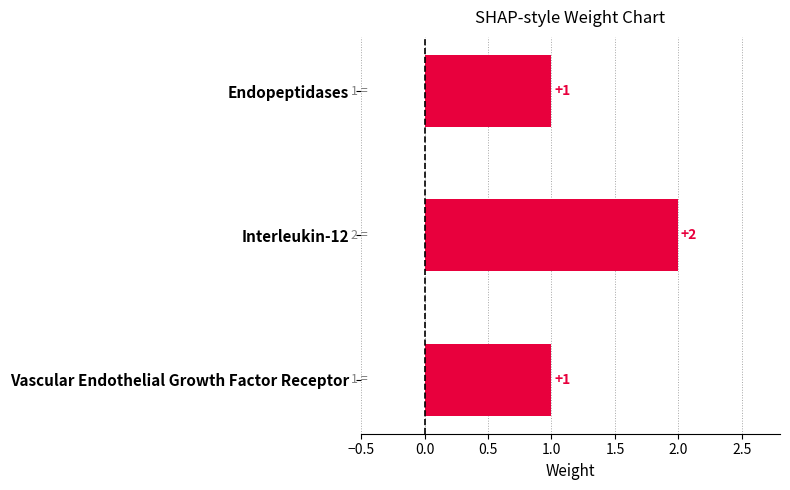

The value at Endopeptidases is 1. True or false?

True